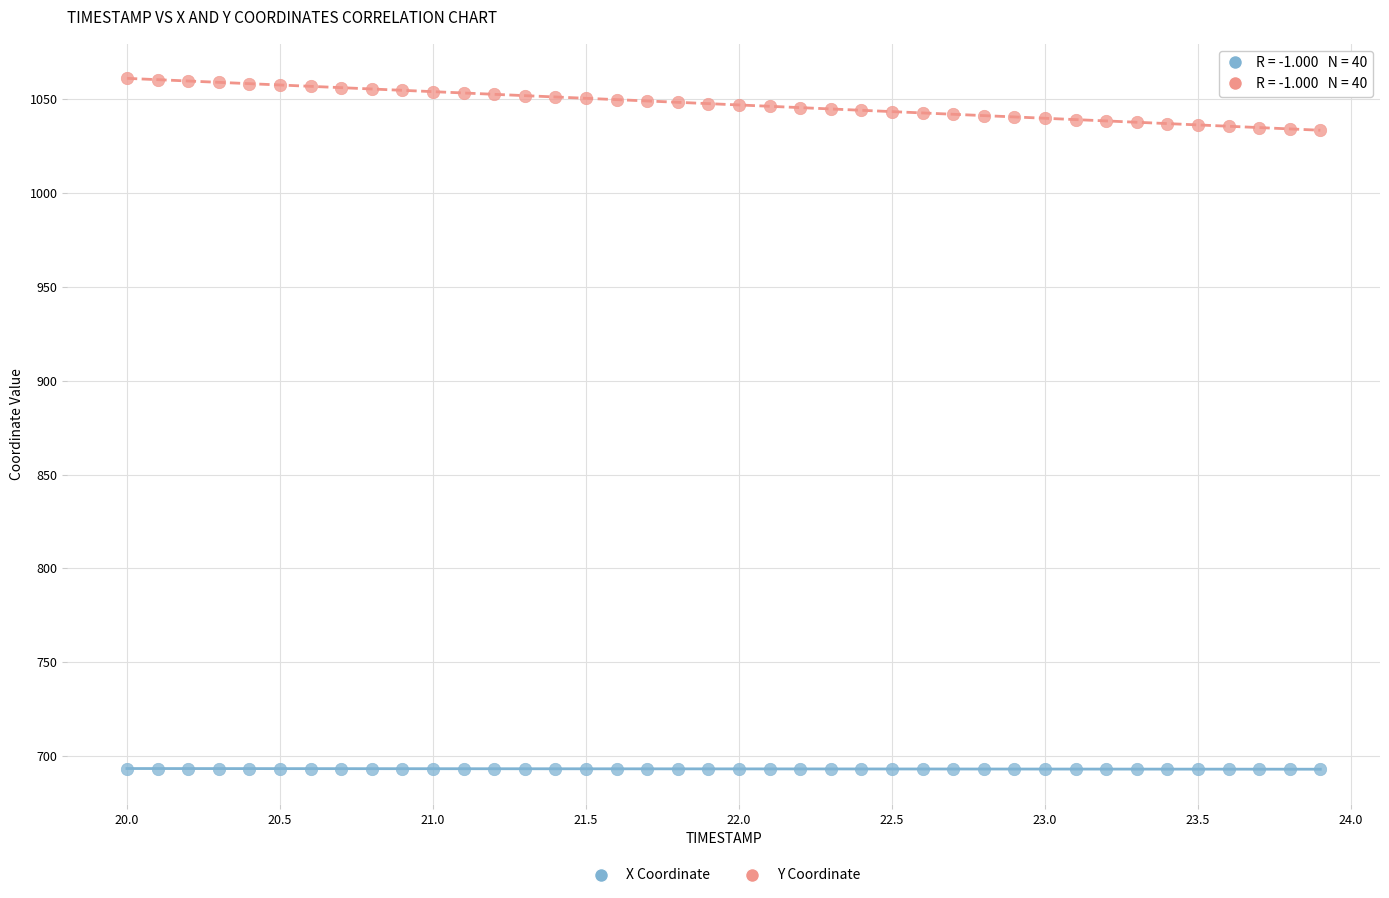

Which series has the widest spread of Y values?

Y Coordinate